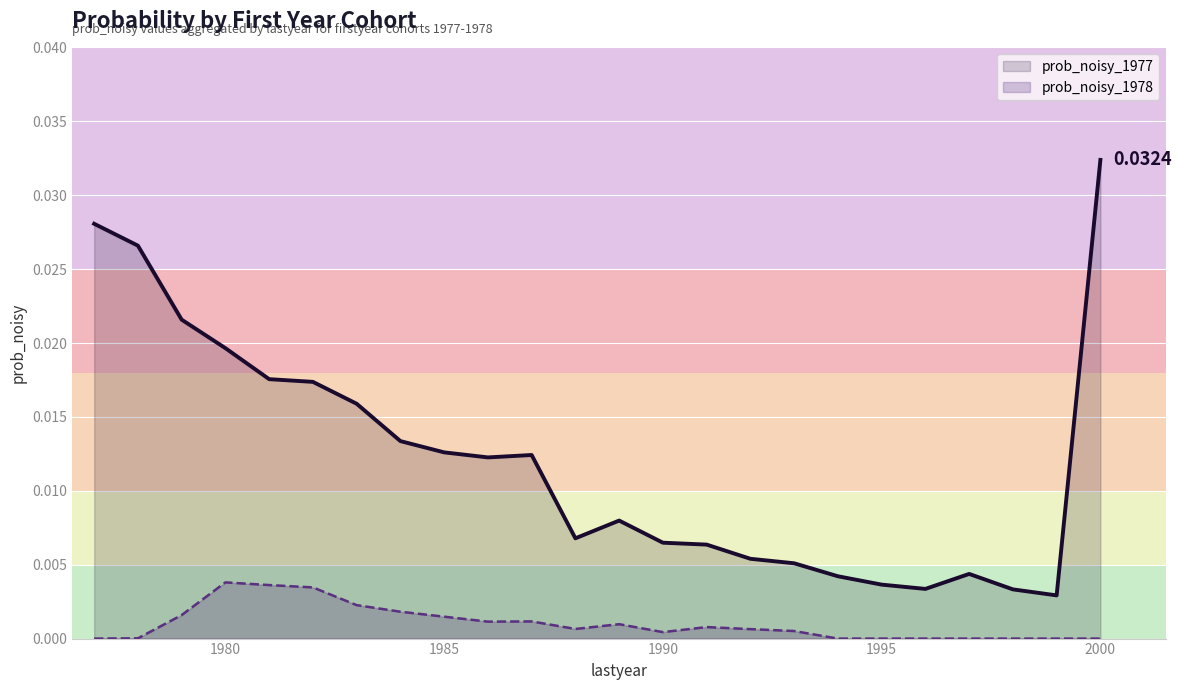

True or false: prob_noisy_1977 and prob_noisy_1978 cross at least once.

False